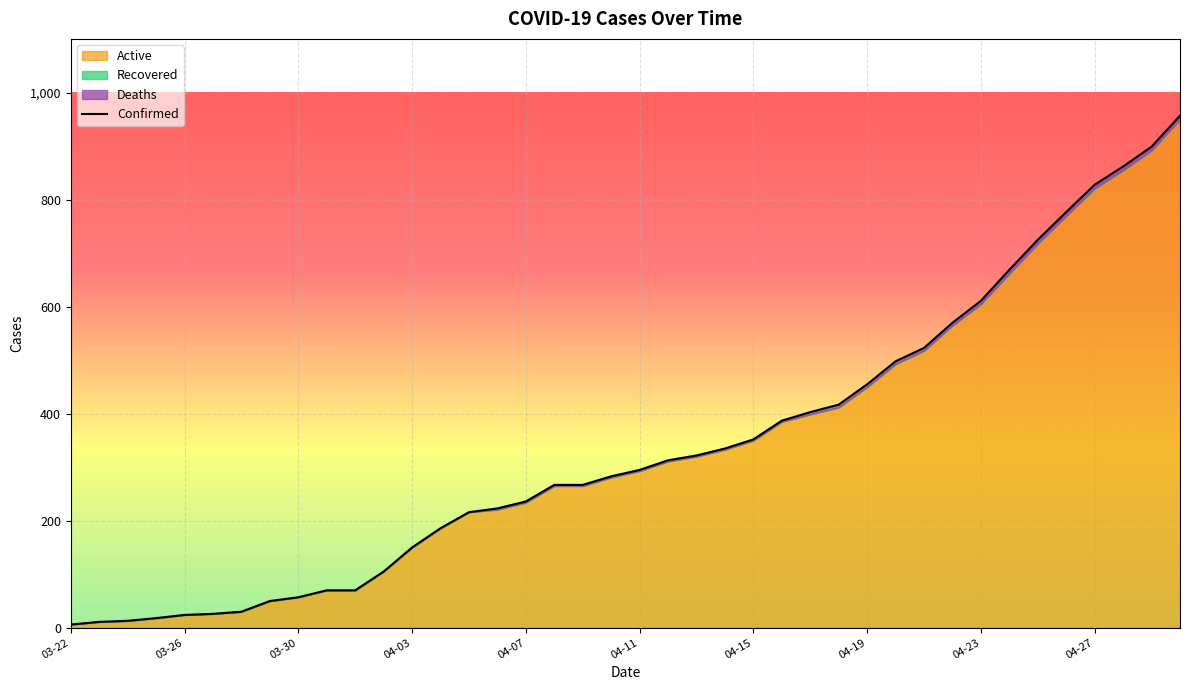

Which series has the largest total across all categories?

Confirmed